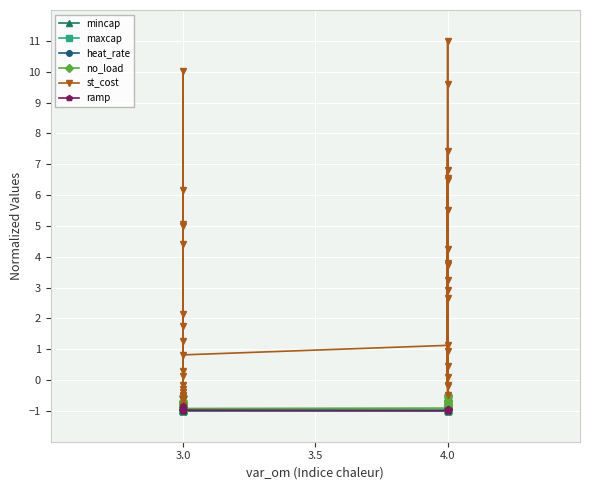

What is the greatest value displayed?

11.0